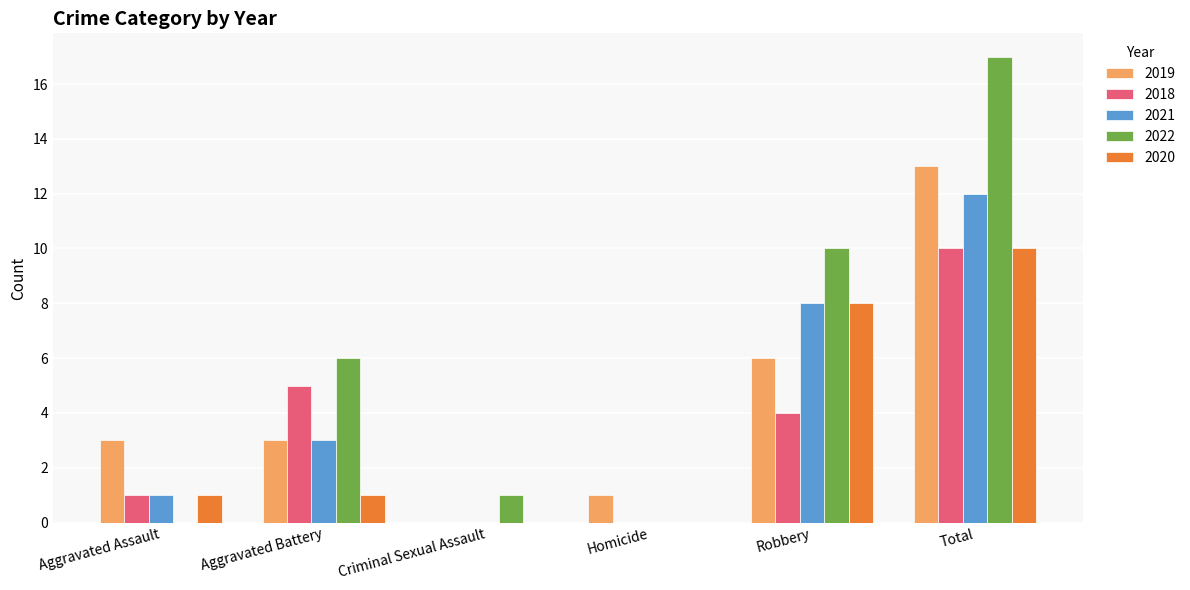

What is the sum of the 2021 values at Aggravated Battery and Homicide?

3